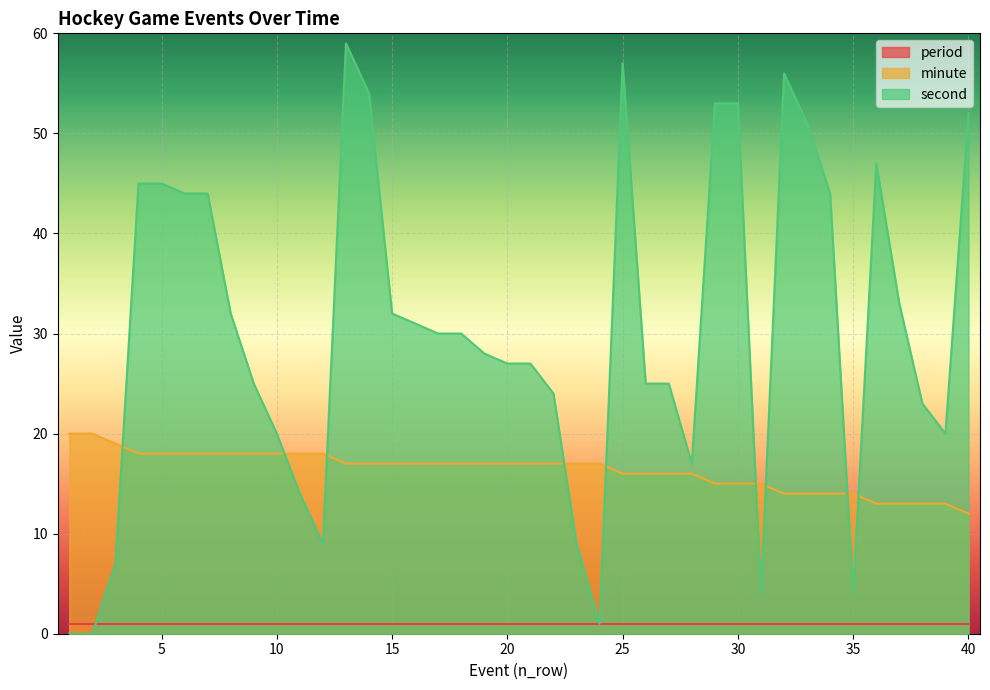

Between 7 and 32, which series saw the biggest shift?

second